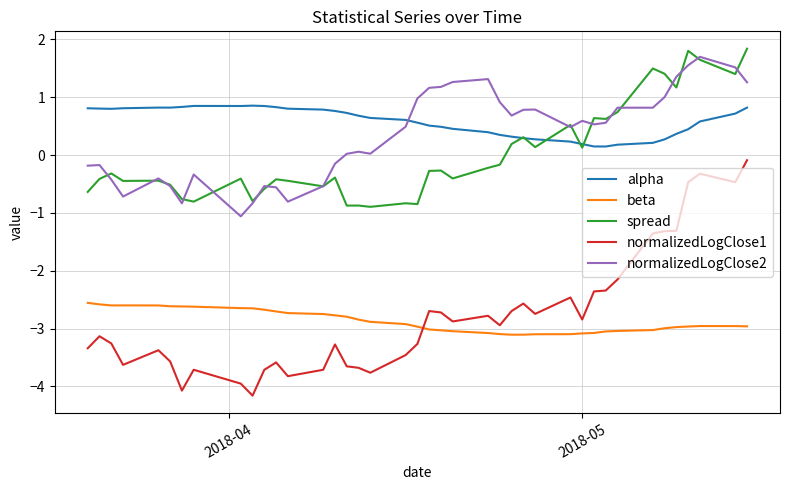

What is the smallest value displayed?

-4.2